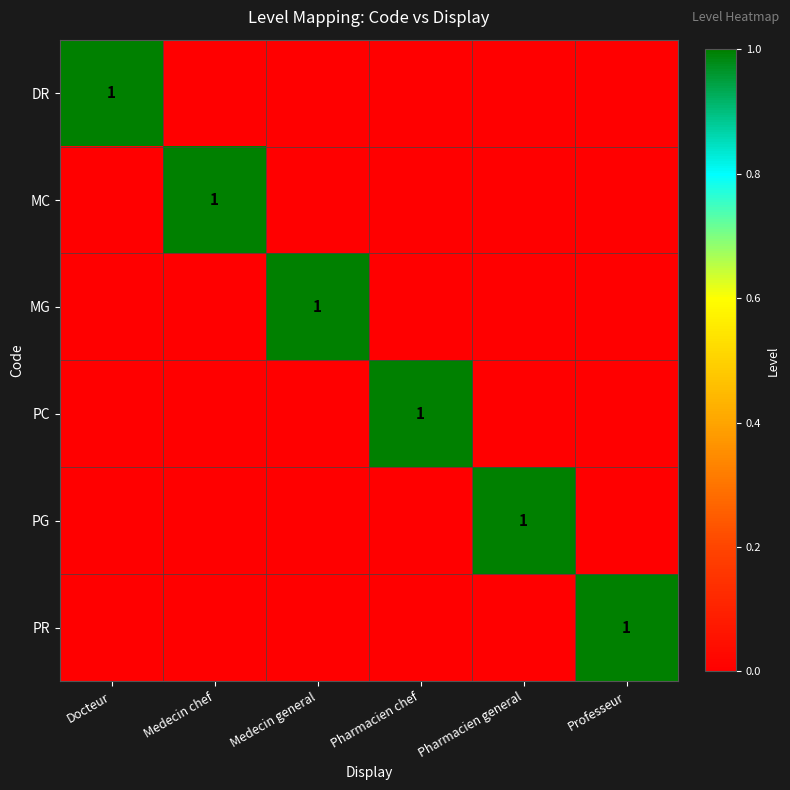

Is it true that PR equals 1 at Professeur?

True